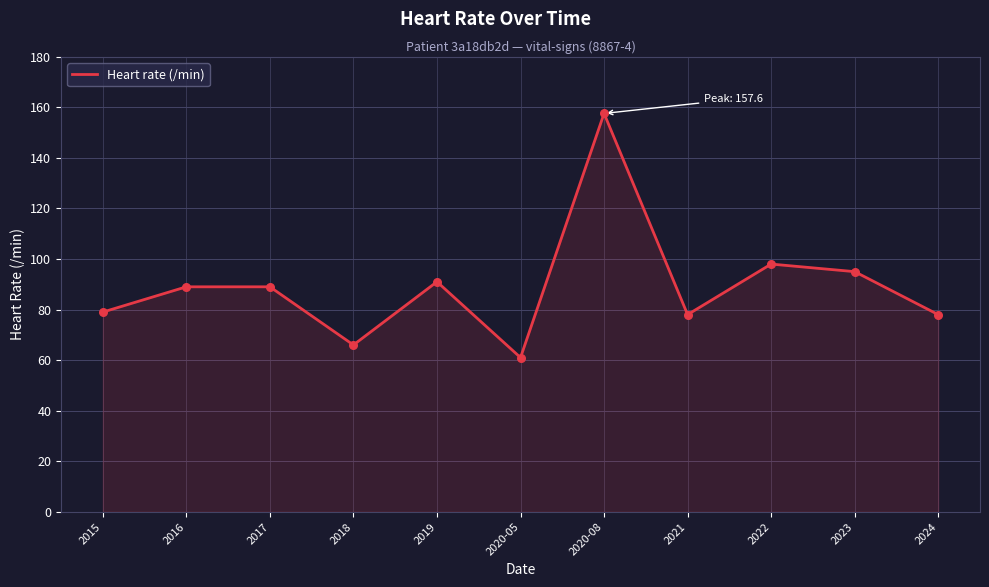

What is the change in value from 2020-05 to 2024?

+17.0